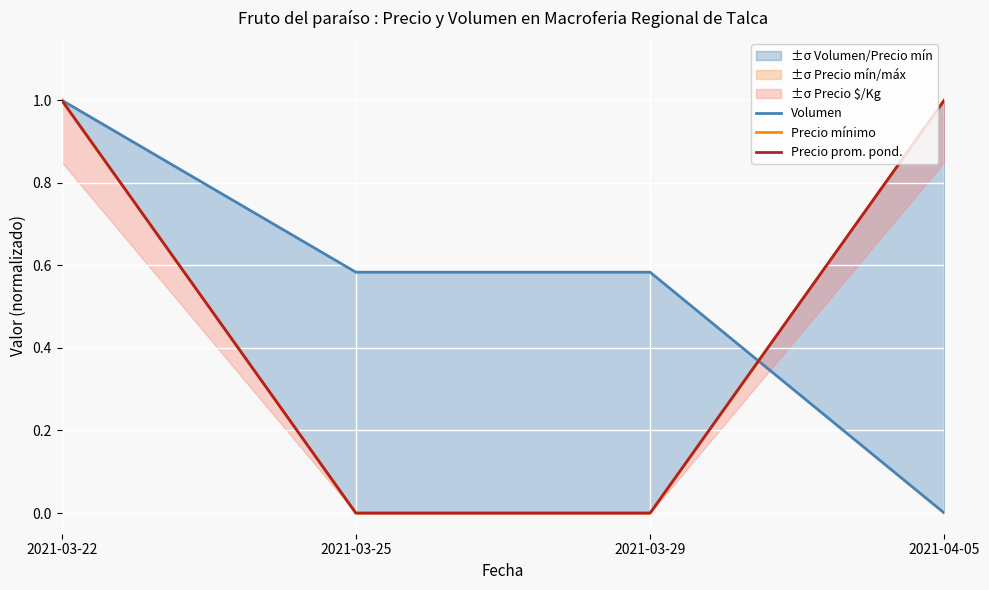

How many lines are shown in the chart?

3